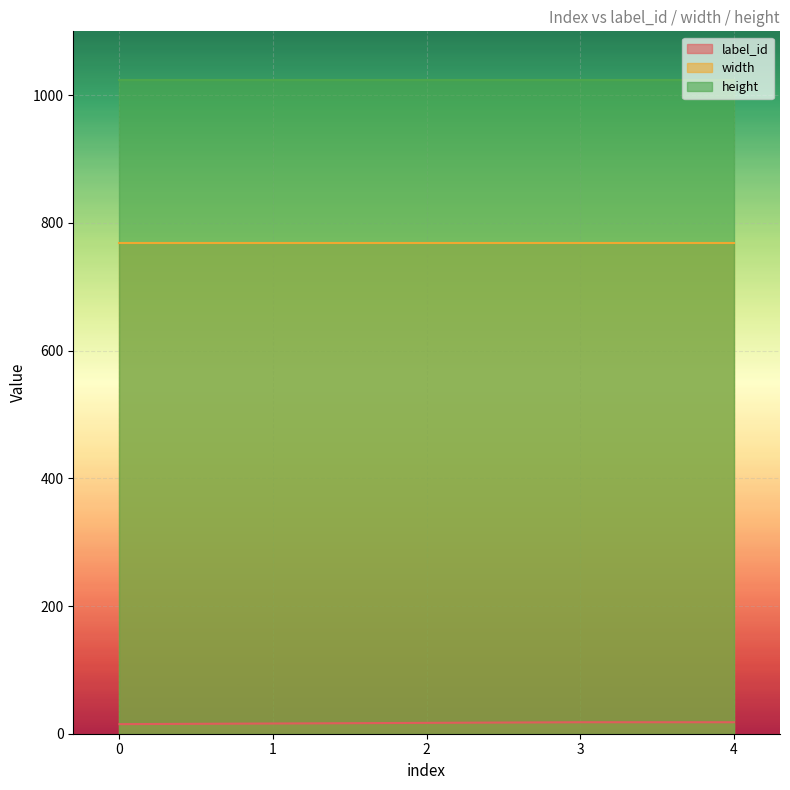

What is the total value across all series at 3?

1810